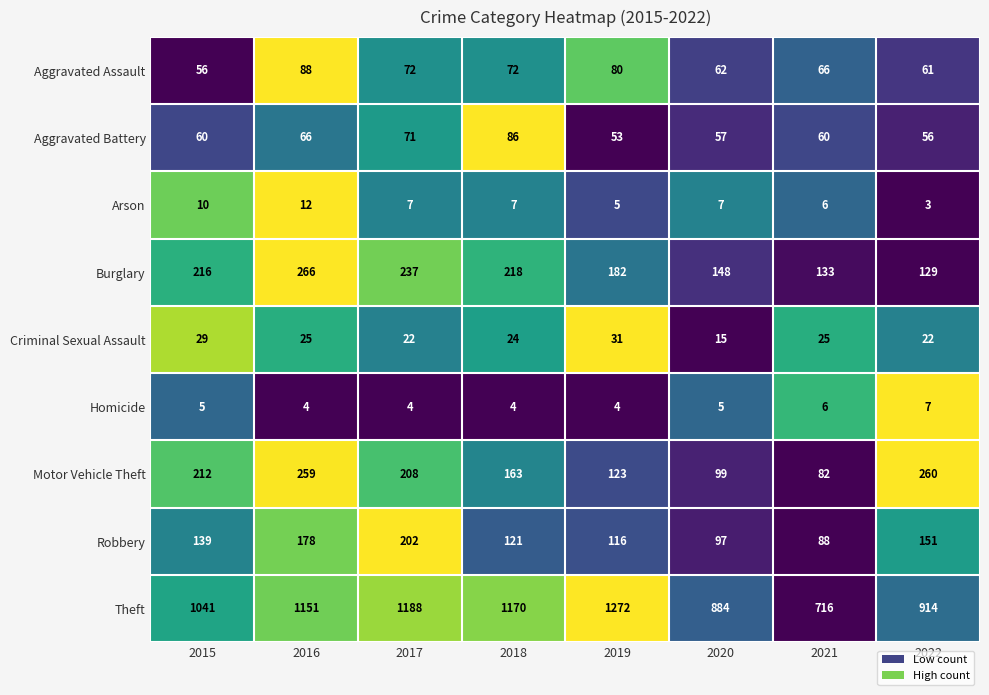

How many data points in Motor Vehicle Theft are less than 208?

4